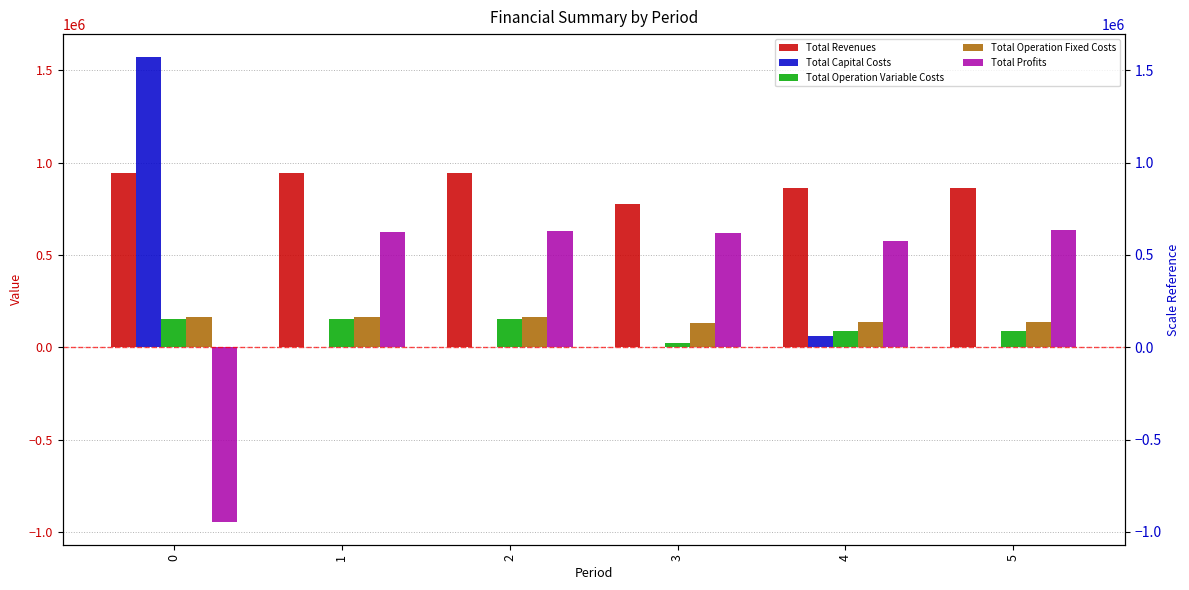

List the series in order of their peak value, highest first.

Total Capital Costs, Total Revenues, Total Profits, Total Operation Fixed Costs, Total Operation Variable Costs